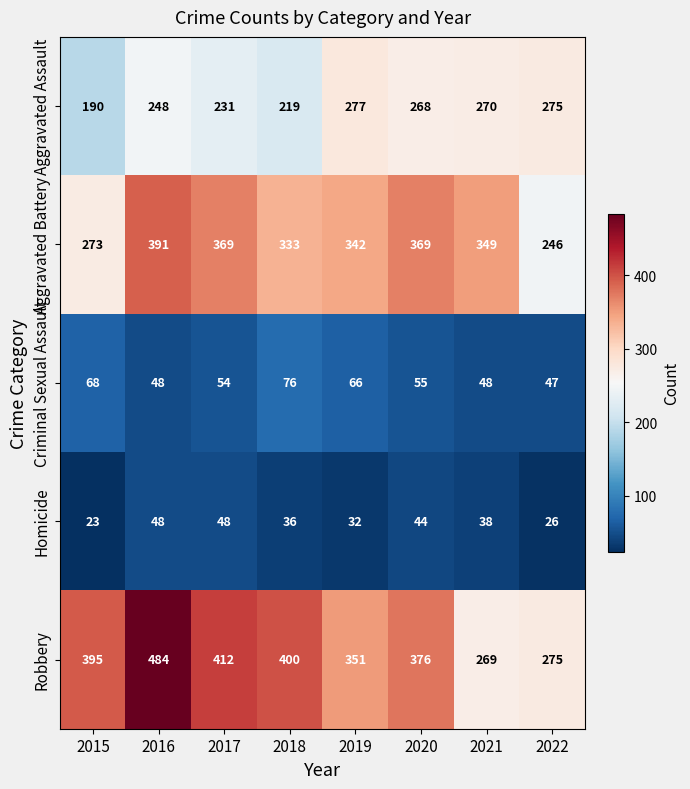

True or false: Aggravated Battery has a value of 167 at 2019.

False